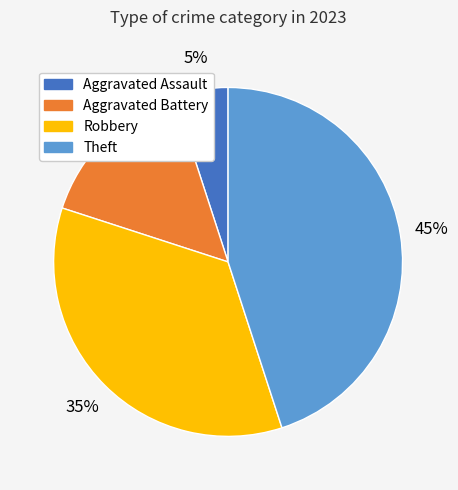

Is there a majority slice in this chart?

No